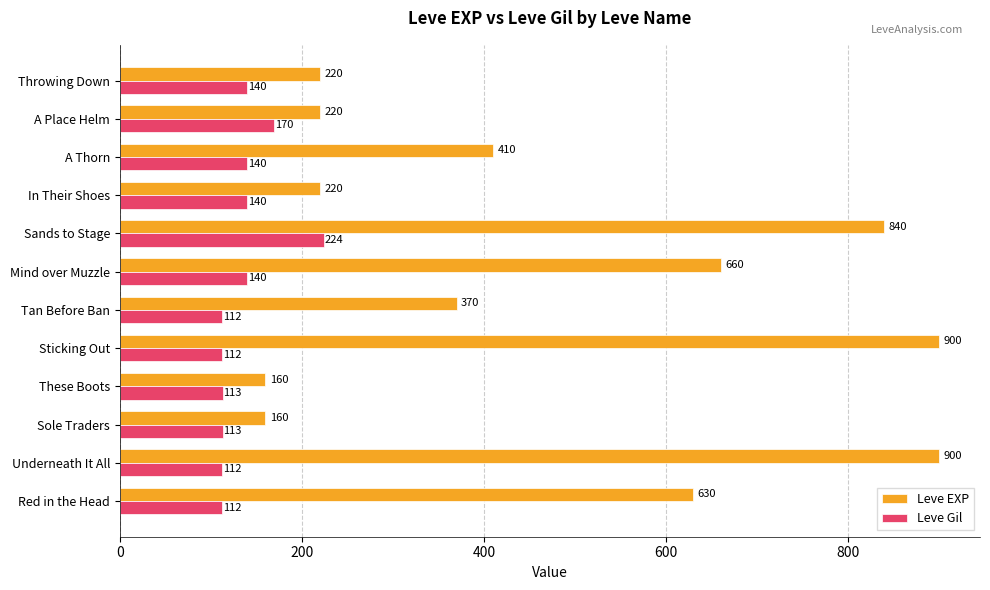

Which series has the largest total across all categories?

Leve EXP